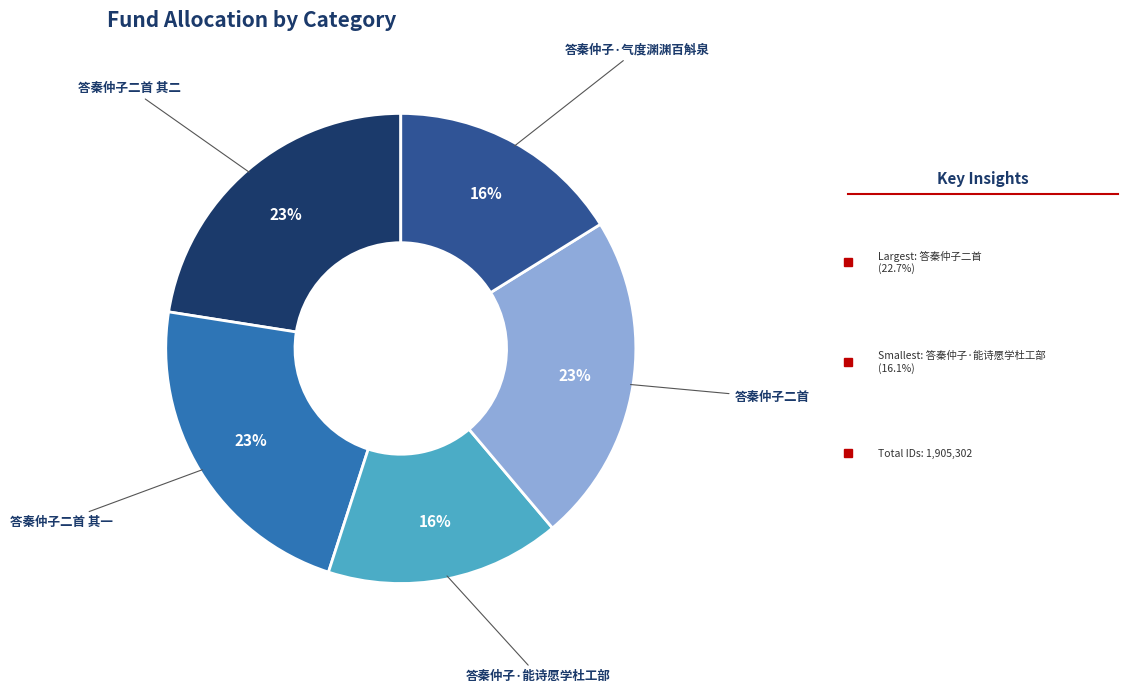

To the nearest percent, what percentage of the pie is 答秦仲子二首?

23%